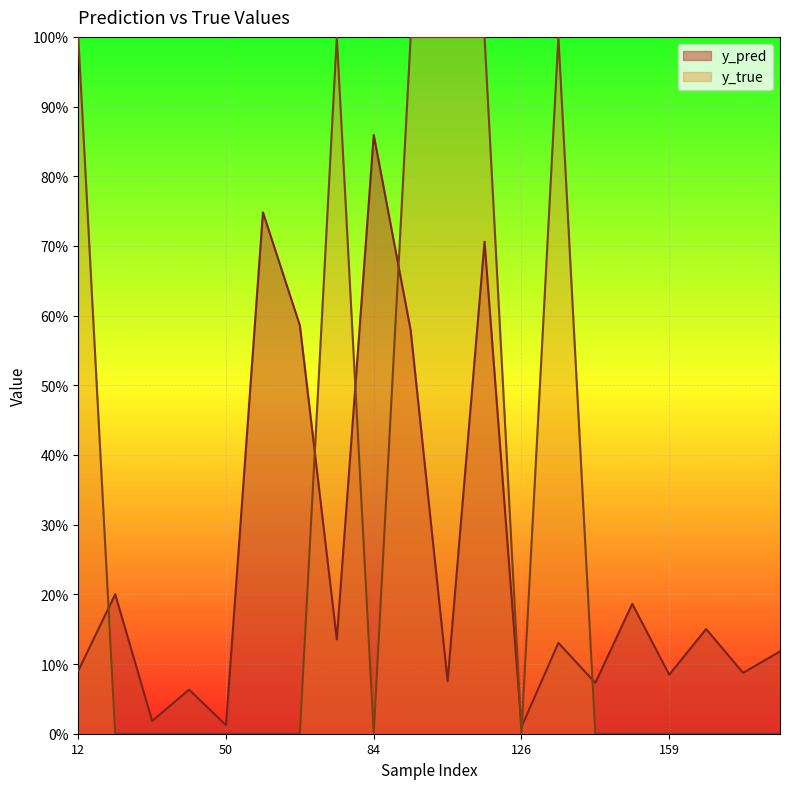

At how many categories does at least one series exceed 0?

20